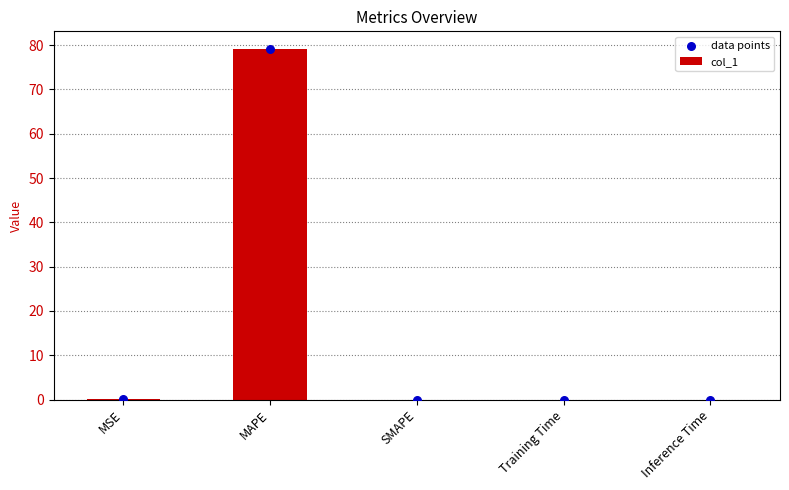

Which series has the largest total across all categories?

col_1